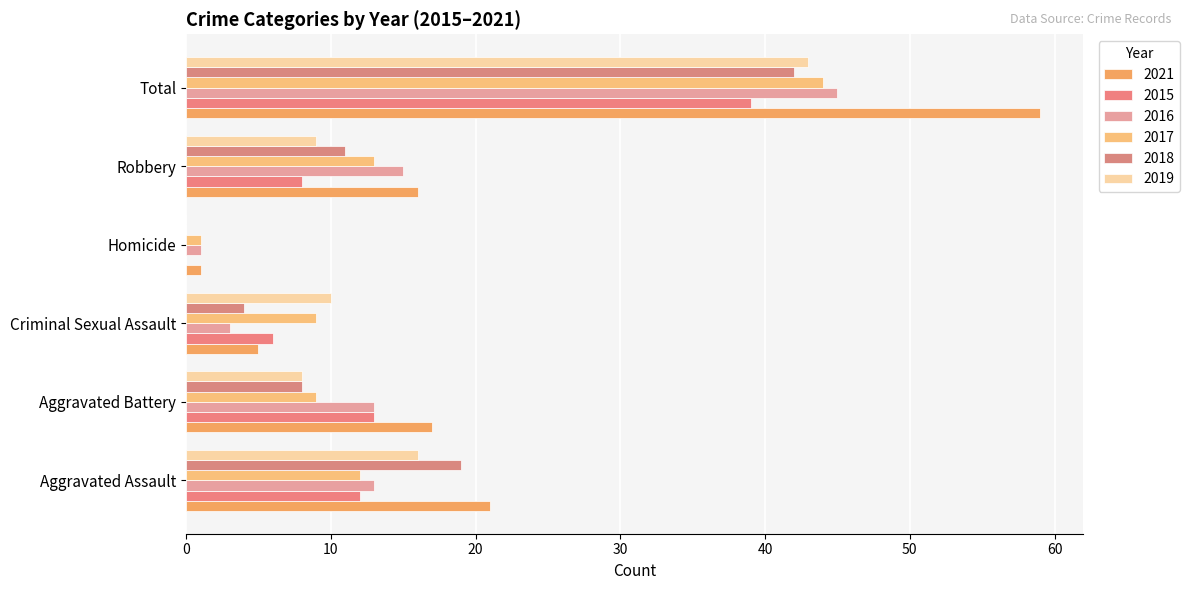

What is the difference between the second highest and minimum values in the 2017 series?

12